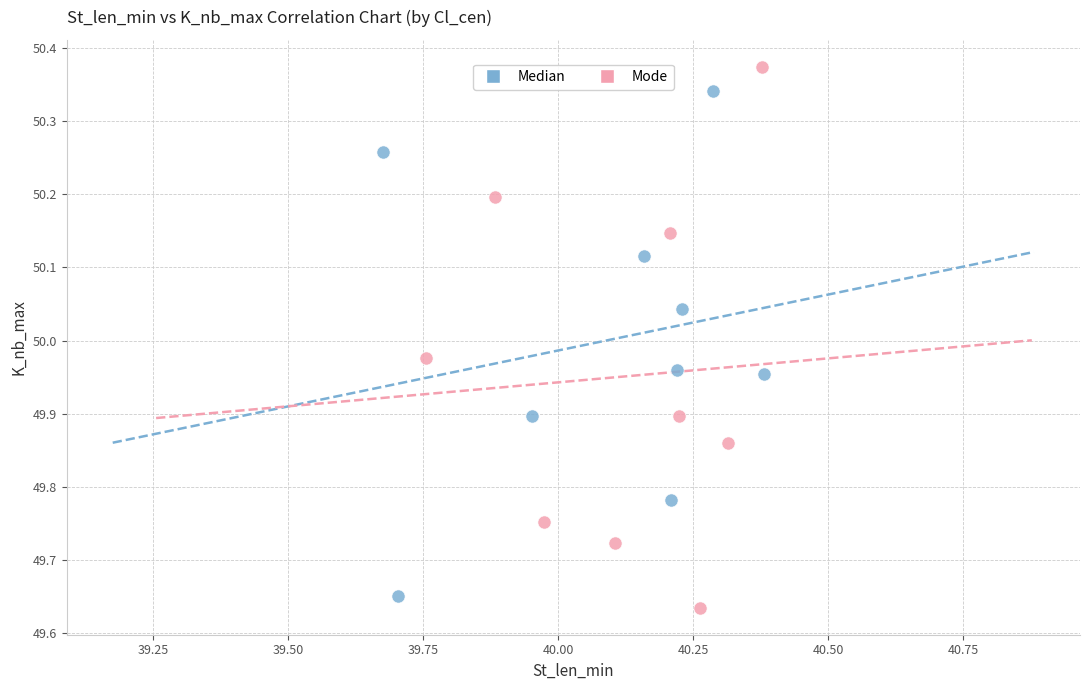

Which series contains the highest Y value?

Mode